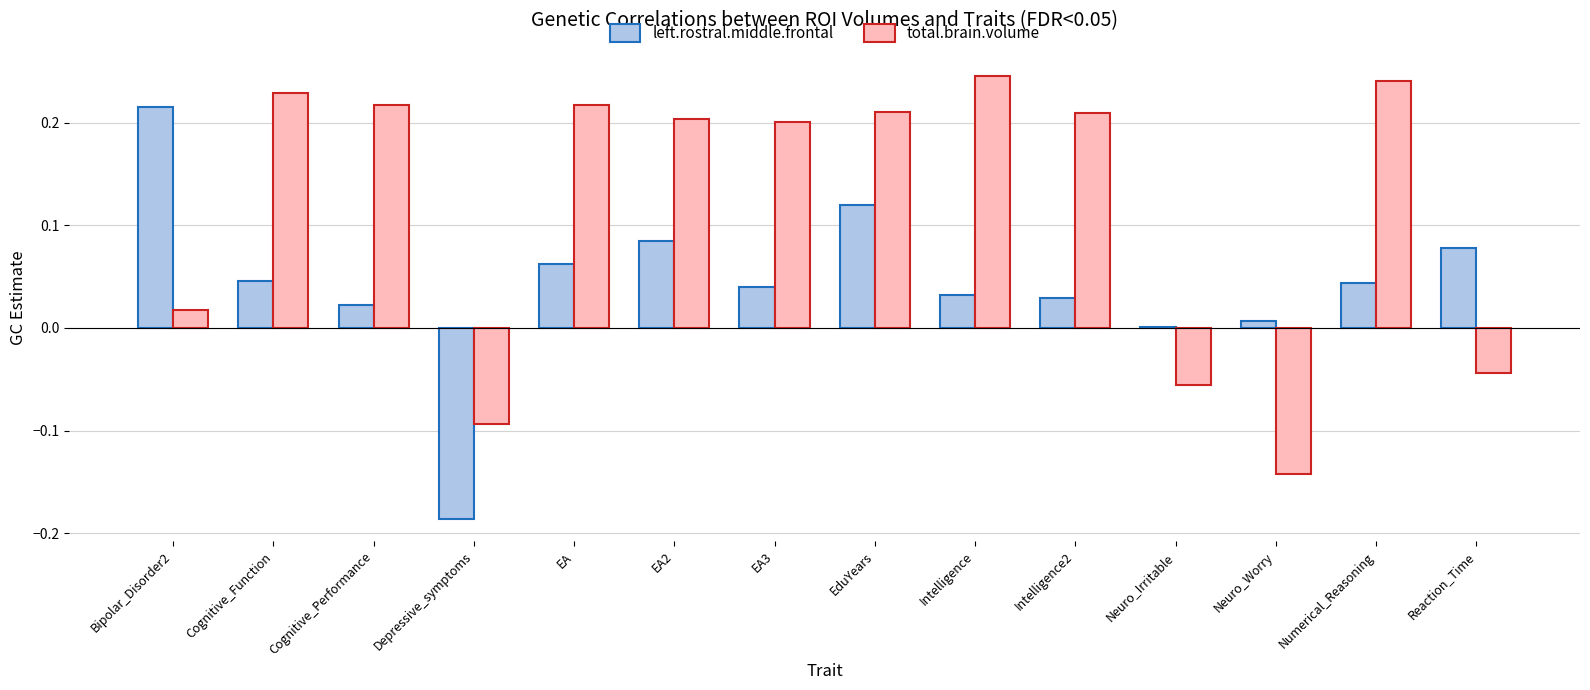

Which series has the largest total across all categories?

total.brain.volume